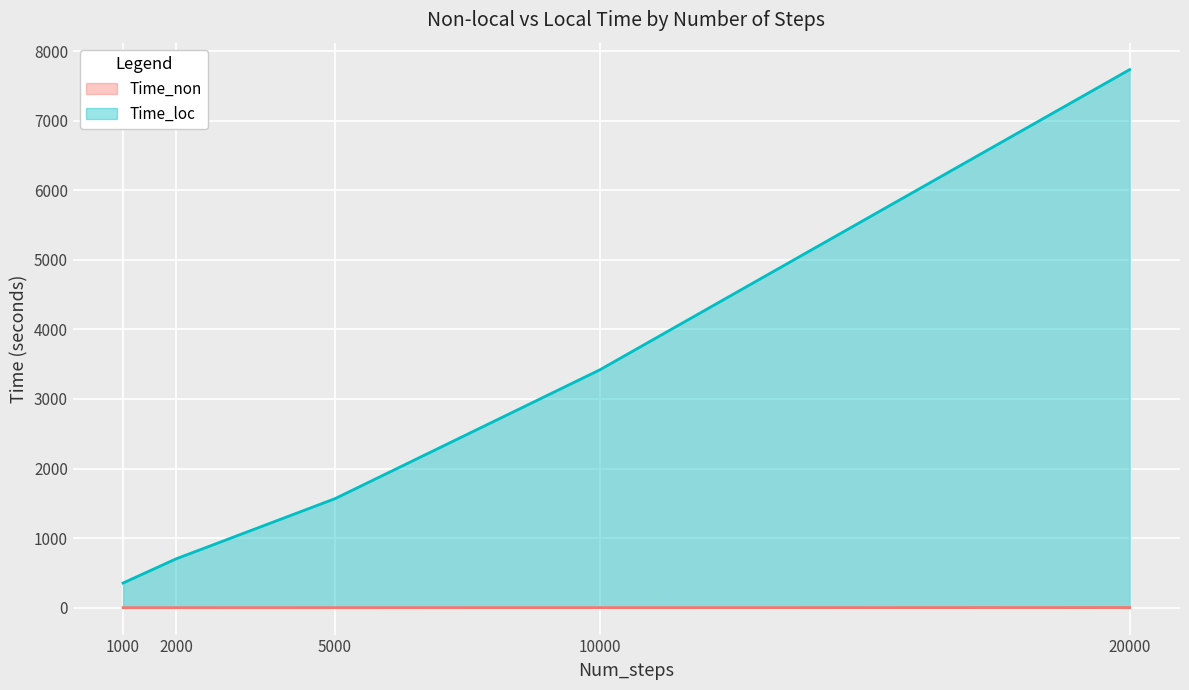

What is the value of the Time_non point at the 1st from the left?

0.1